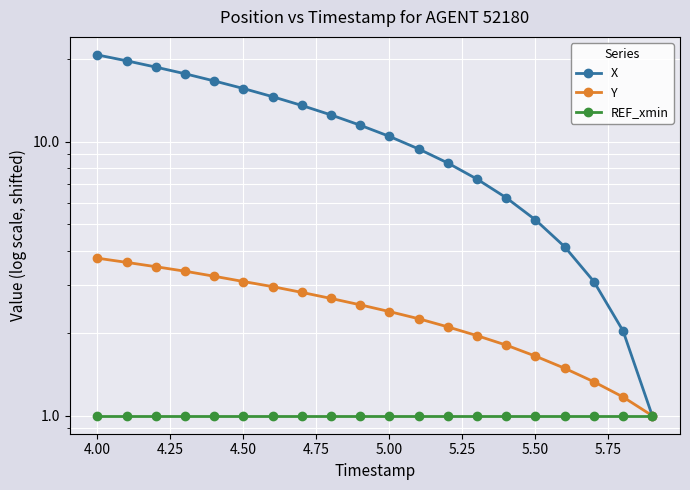

How many lines are shown in the chart?

3